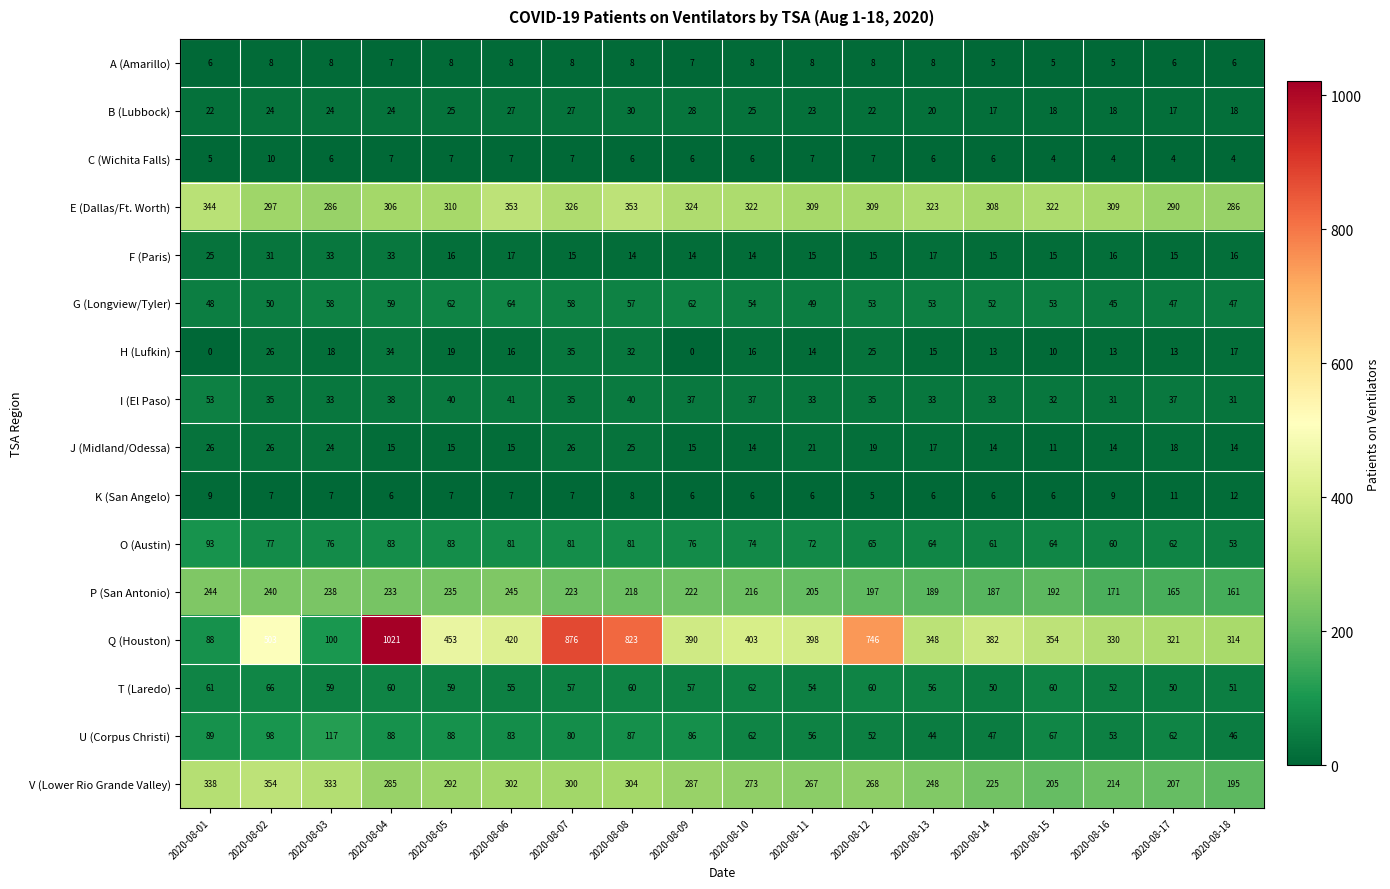

Which series has the largest range (max minus min)?

Q (Houston)